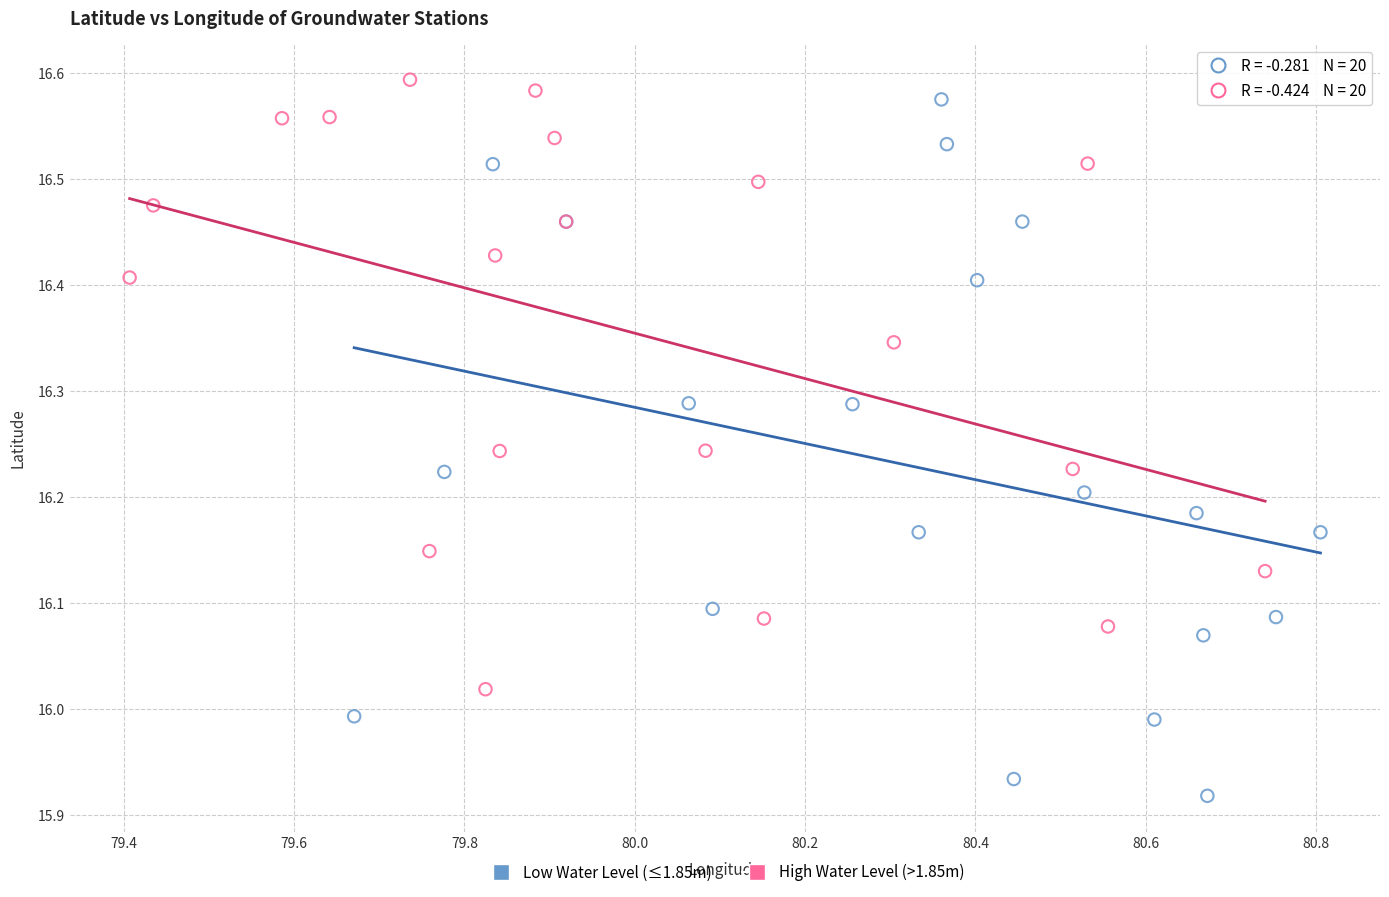

Which series has the largest Y range (max minus min)?

Low Water Level (≤1.85m)